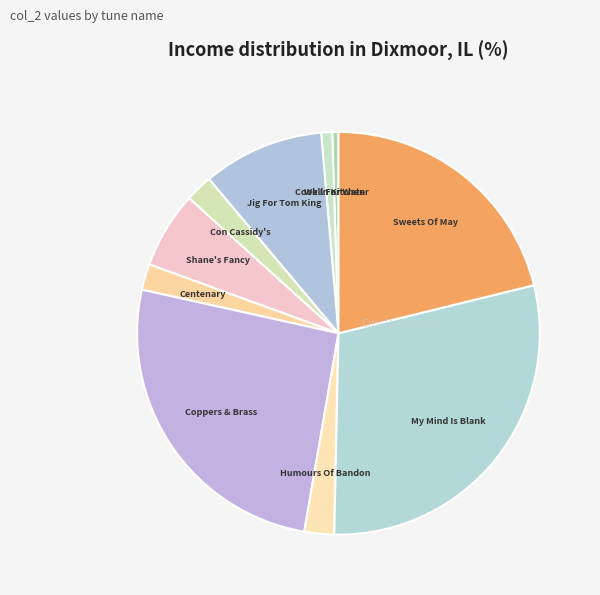

Is there any slice that represents more than half of the pie?

No